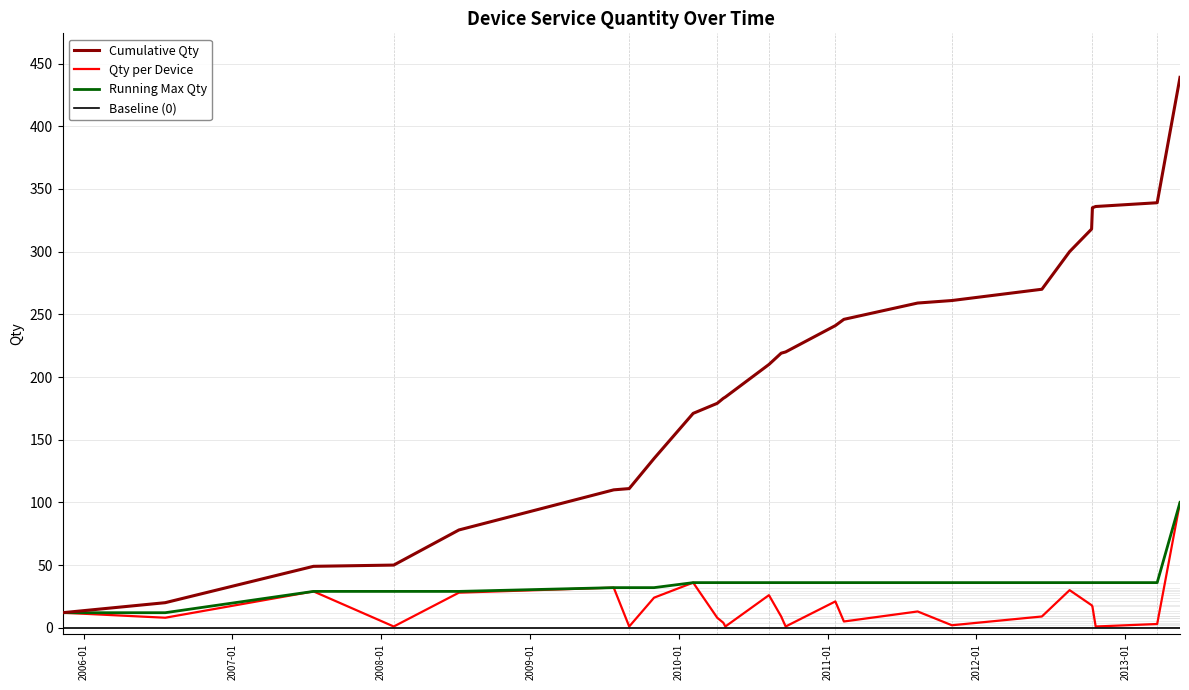

What is the sum of all Qty per Device values?

439